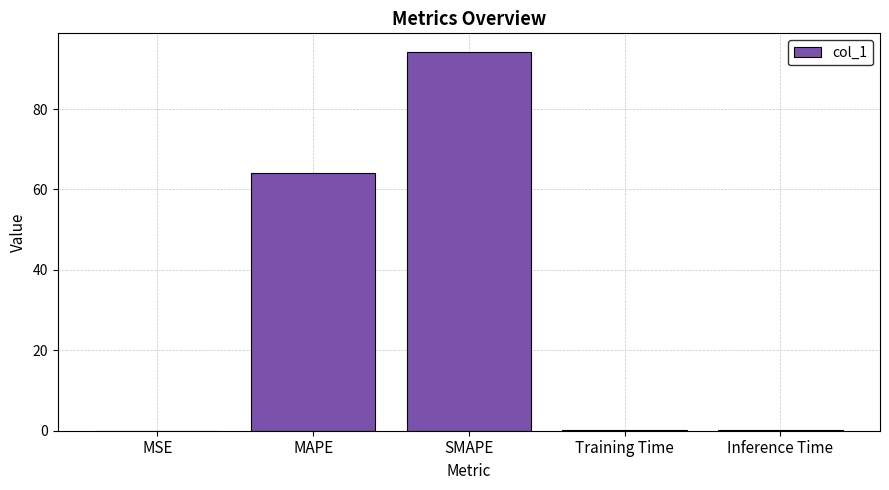

What is the sum of the values at MSE and Inference Time?

0.1